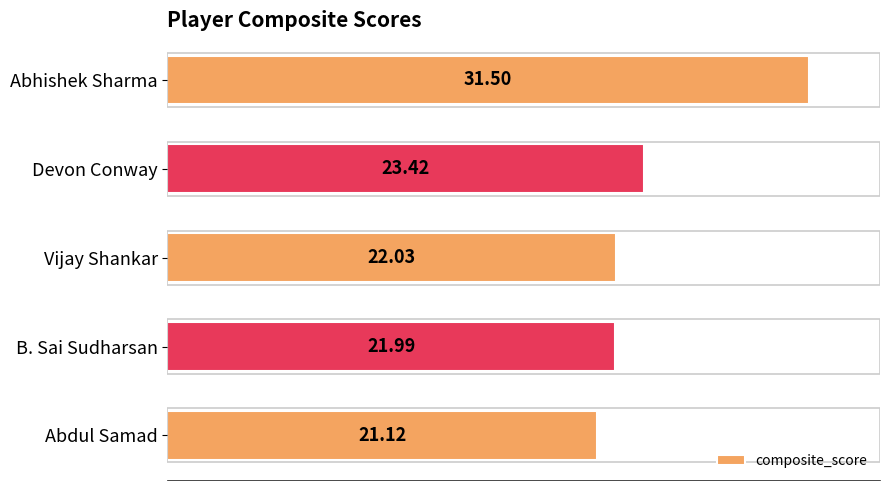

At which category does the chart reach its peak across all series?

Abhishek Sharma